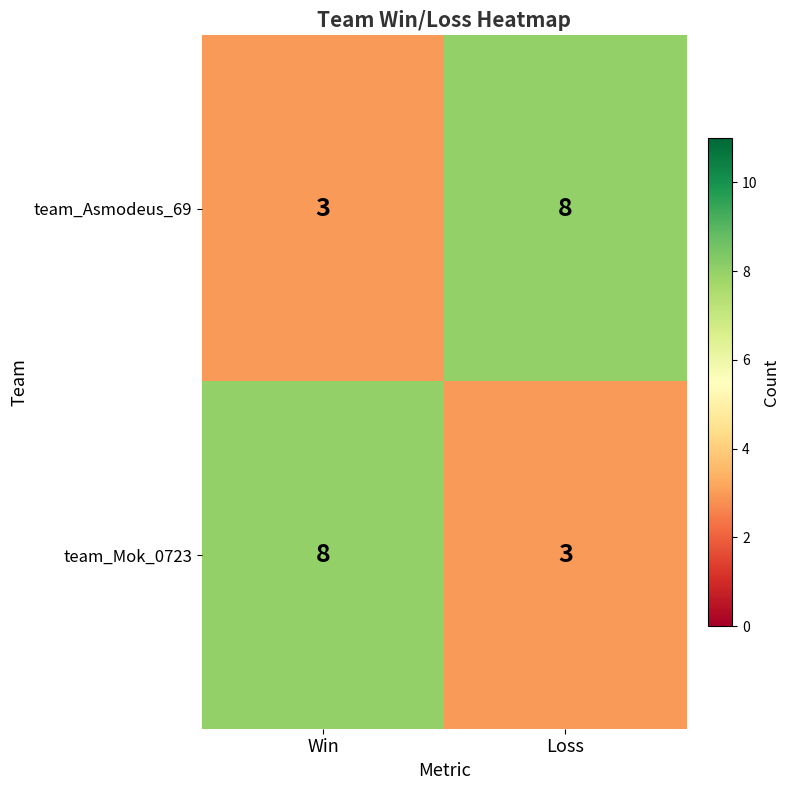

What is the difference between the highest and lowest values at Win?

5